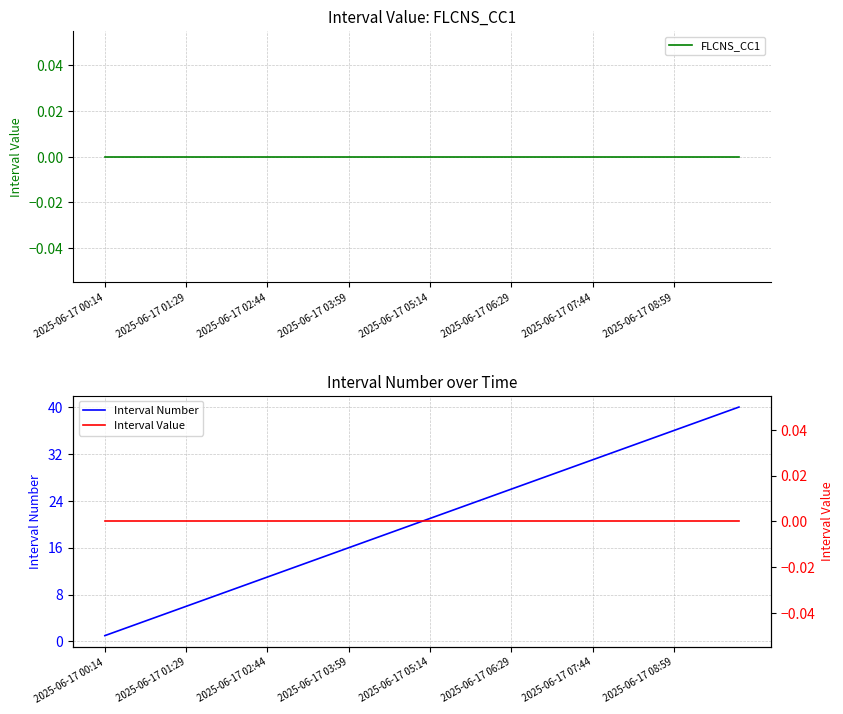

What is the maximum value for Interval Number?

40